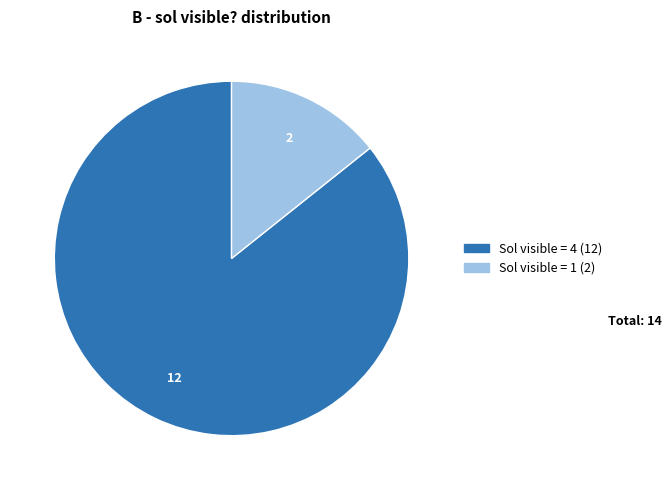

Is there any slice that represents more than half of the pie?

Yes